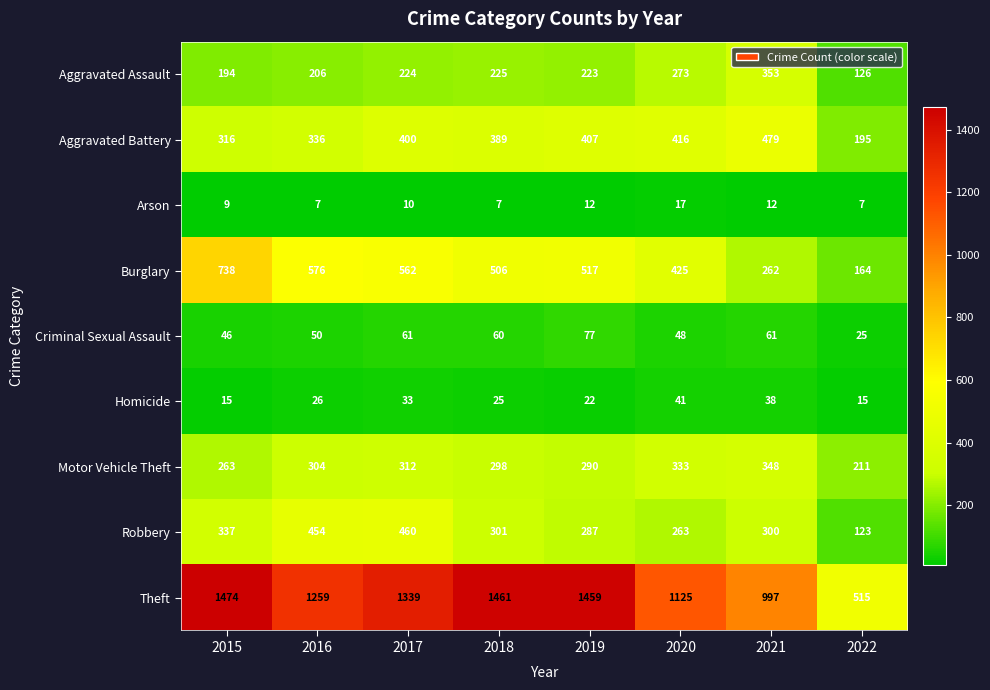

How many values in the Criminal Sexual Assault series are below 60?

4